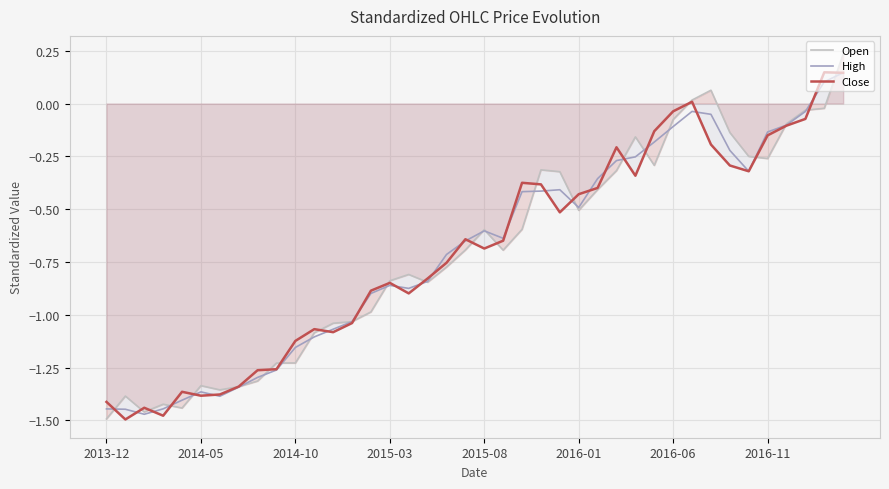

How many data points in Close are less than 0?

37